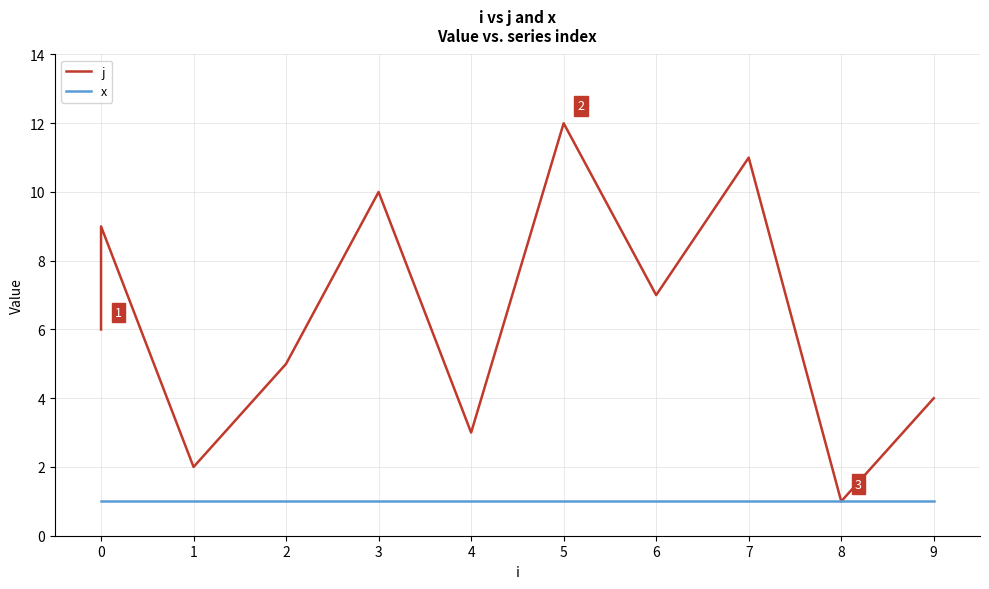

Rank the series by their average value, from lowest to highest.

x, j